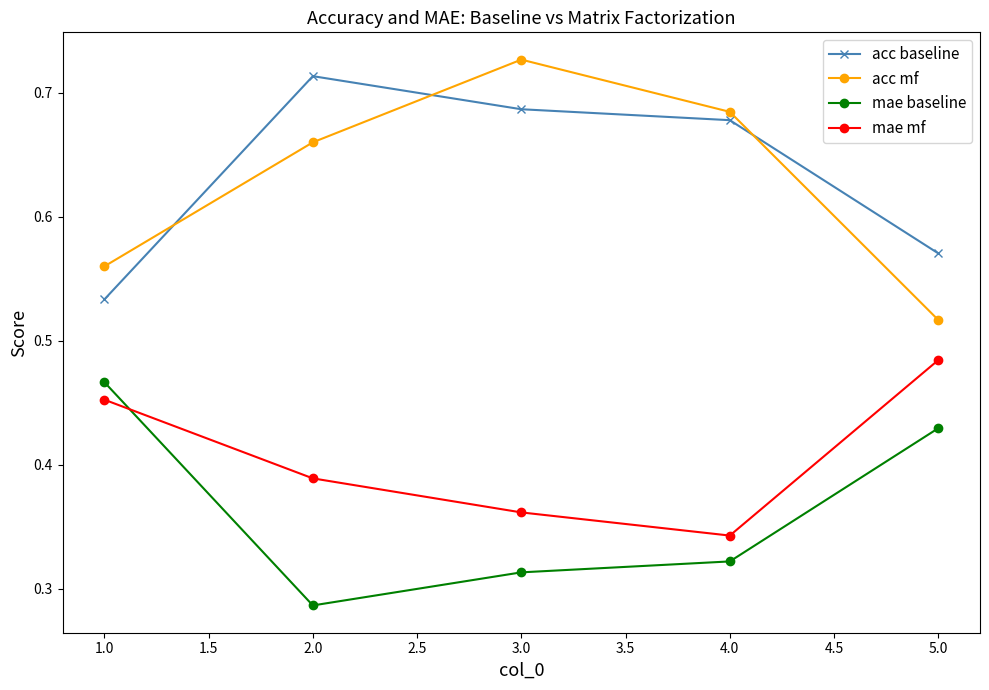

At which category does the chart reach its peak across all series?

3.0